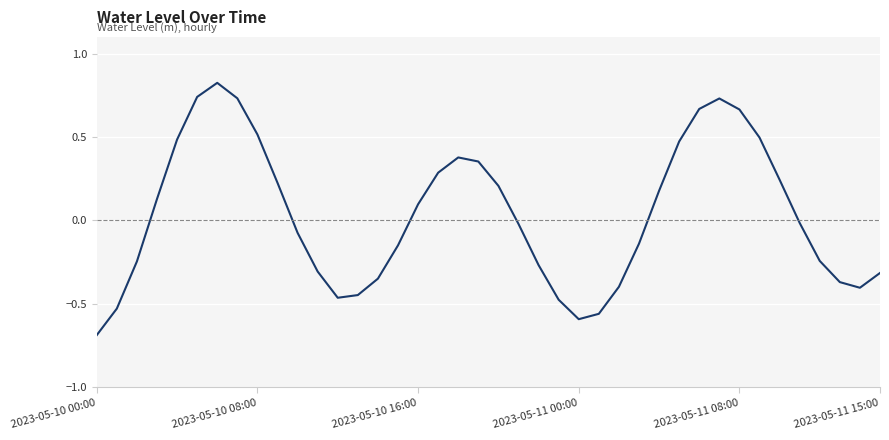

What is the difference between the maximum and minimum values?

1.5